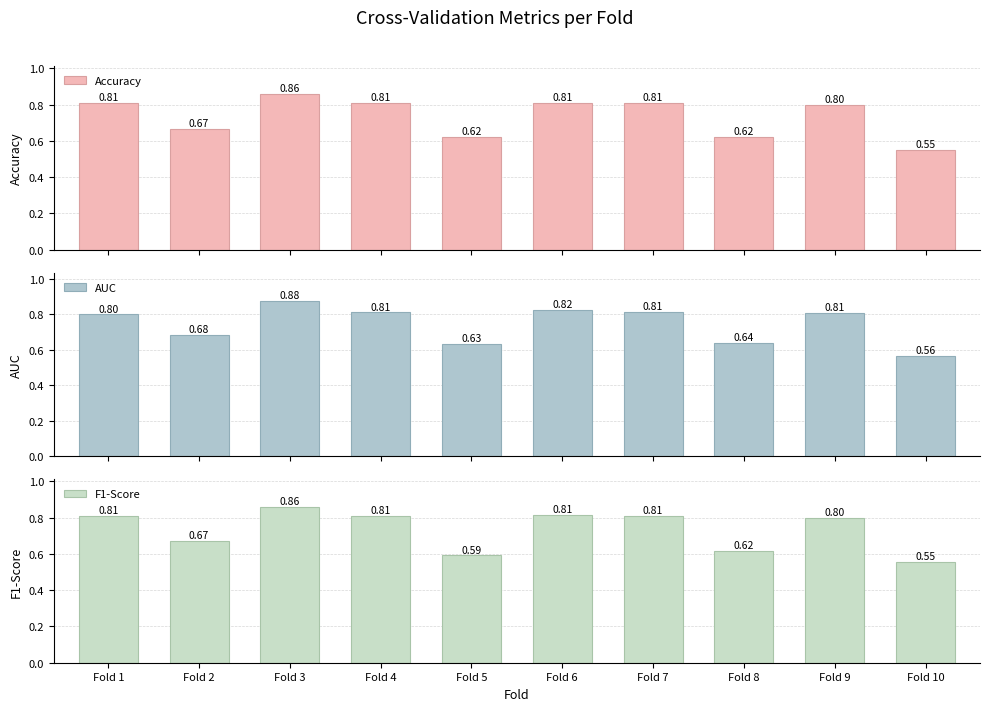

What is the average value of the Accuracy series?

0.7